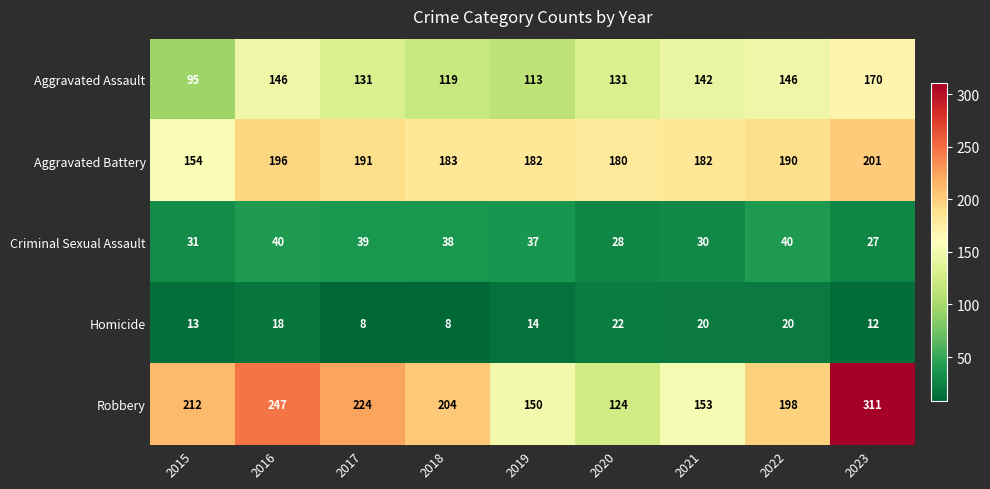

What is the sum of all Aggravated Assault values?

1193